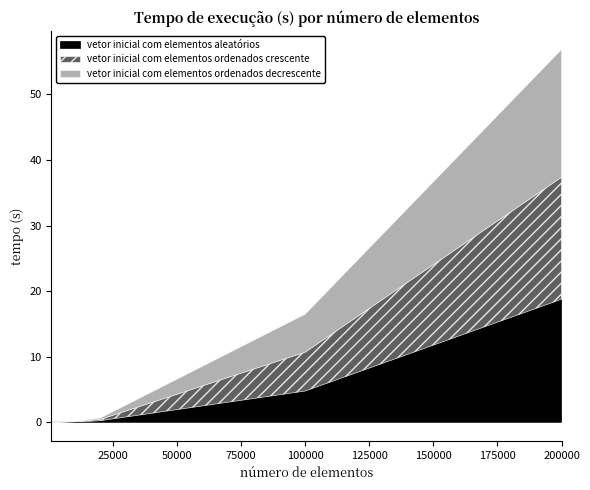

Reading left to right, list all the values displayed in this chart.

vetor inicial com elementos aleatórios: 0.0	0.0	0.0	0.2	4.8	18.8
vetor inicial com elementos ordenados crescente: 0.0	0.0	0.0	0.2	5.9	18.6
vetor inicial com elementos ordenados decrescente: 0.0	0.0	0.0	0.2	5.8	19.5